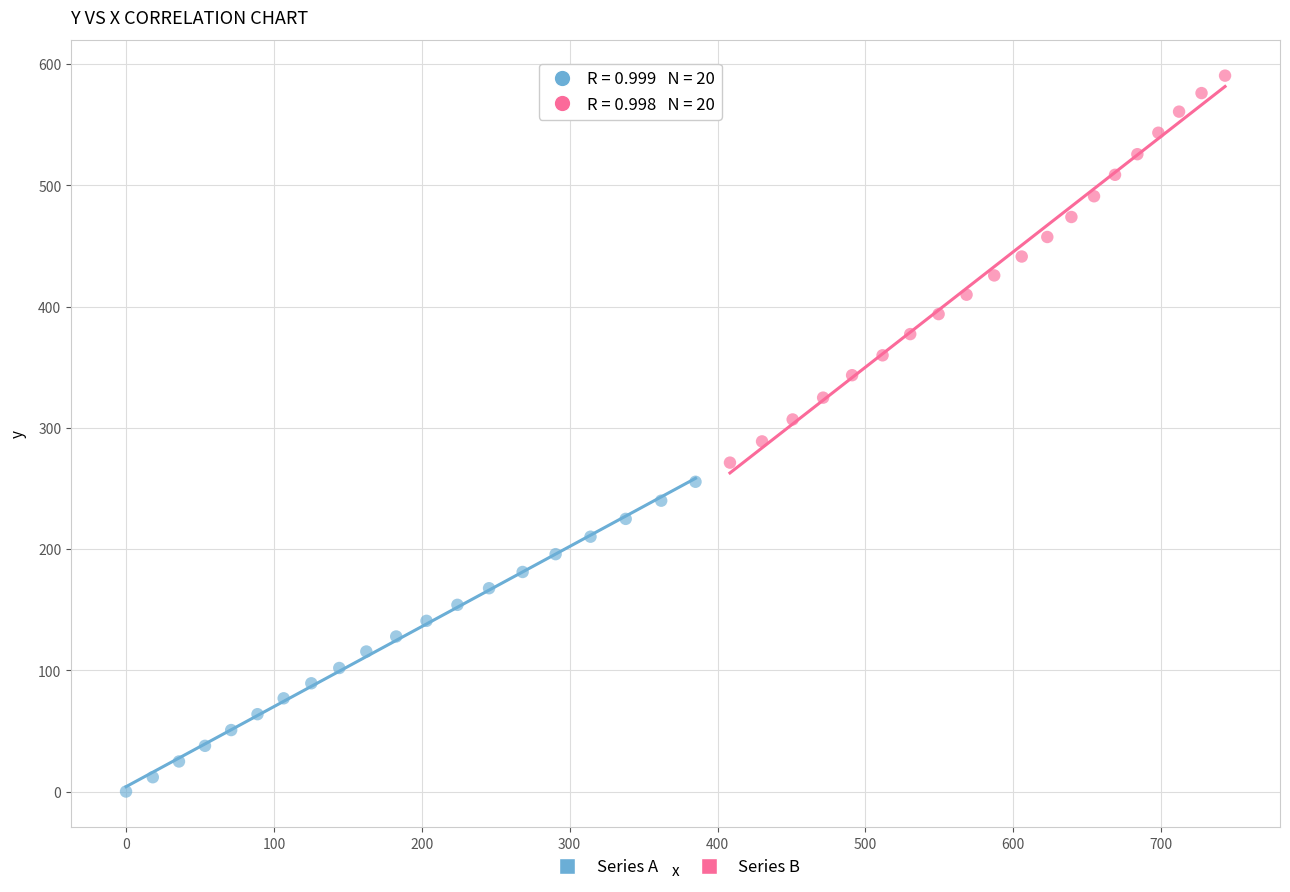

Which series has the largest Y range (max minus min)?

Series B